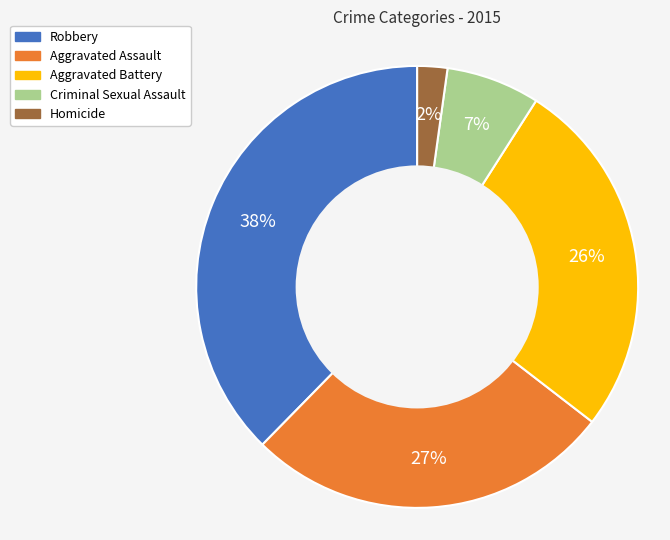

What is the largest slice in the pie chart?

Robbery